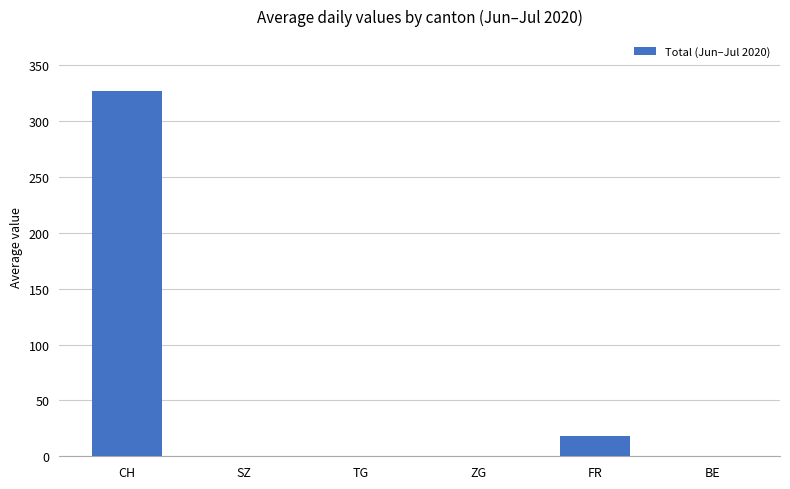

Are the bars horizontal?

No